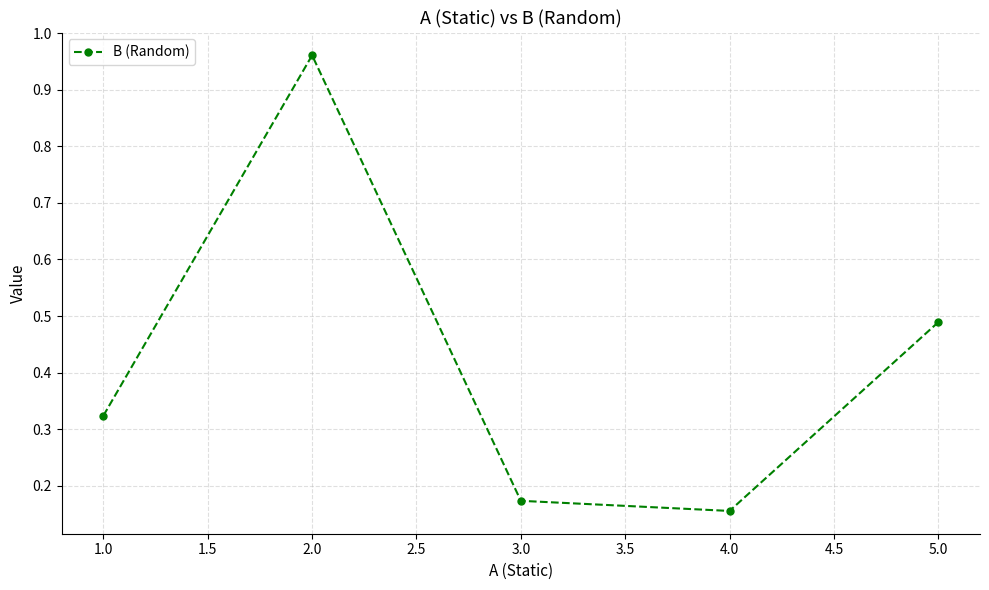

Which category has the lowest value across all series?

4.0